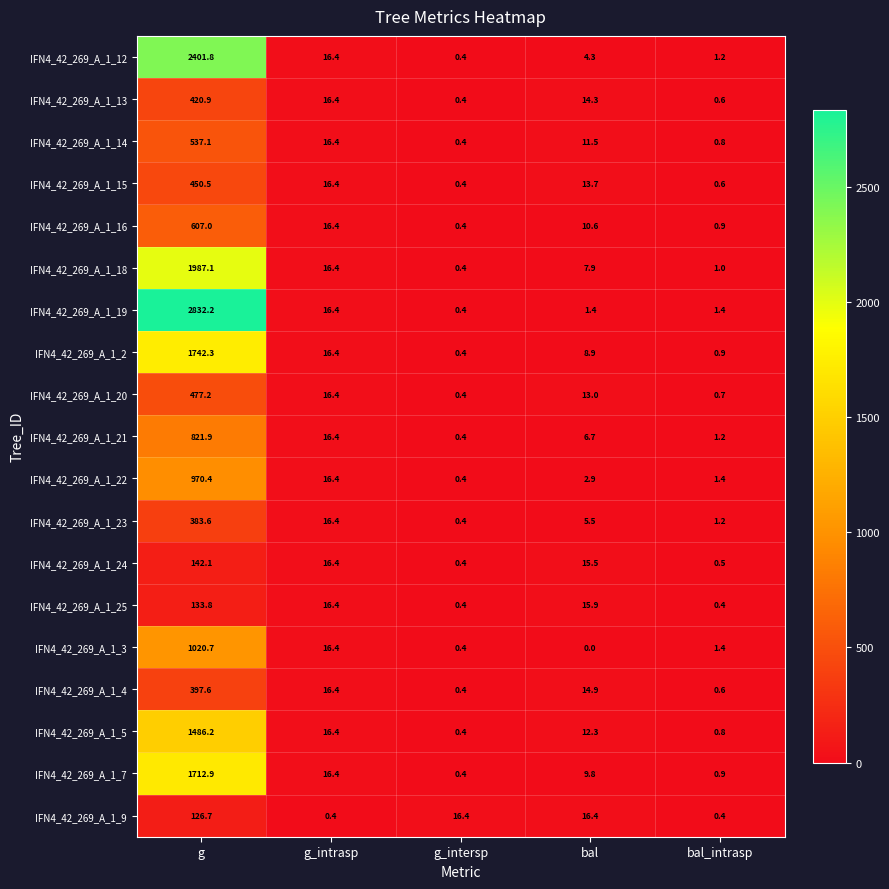

At g, list the series in order from smallest to largest.

IFN4_42_269_A_1_9, IFN4_42_269_A_1_25, IFN4_42_269_A_1_24, IFN4_42_269_A_1_23, IFN4_42_269_A_1_4, IFN4_42_269_A_1_13, IFN4_42_269_A_1_15, IFN4_42_269_A_1_20, IFN4_42_269_A_1_14, IFN4_42_269_A_1_16, IFN4_42_269_A_1_21, IFN4_42_269_A_1_22, IFN4_42_269_A_1_3, IFN4_42_269_A_1_5, IFN4_42_269_A_1_7, IFN4_42_269_A_1_2, IFN4_42_269_A_1_18, IFN4_42_269_A_1_12, IFN4_42_269_A_1_19